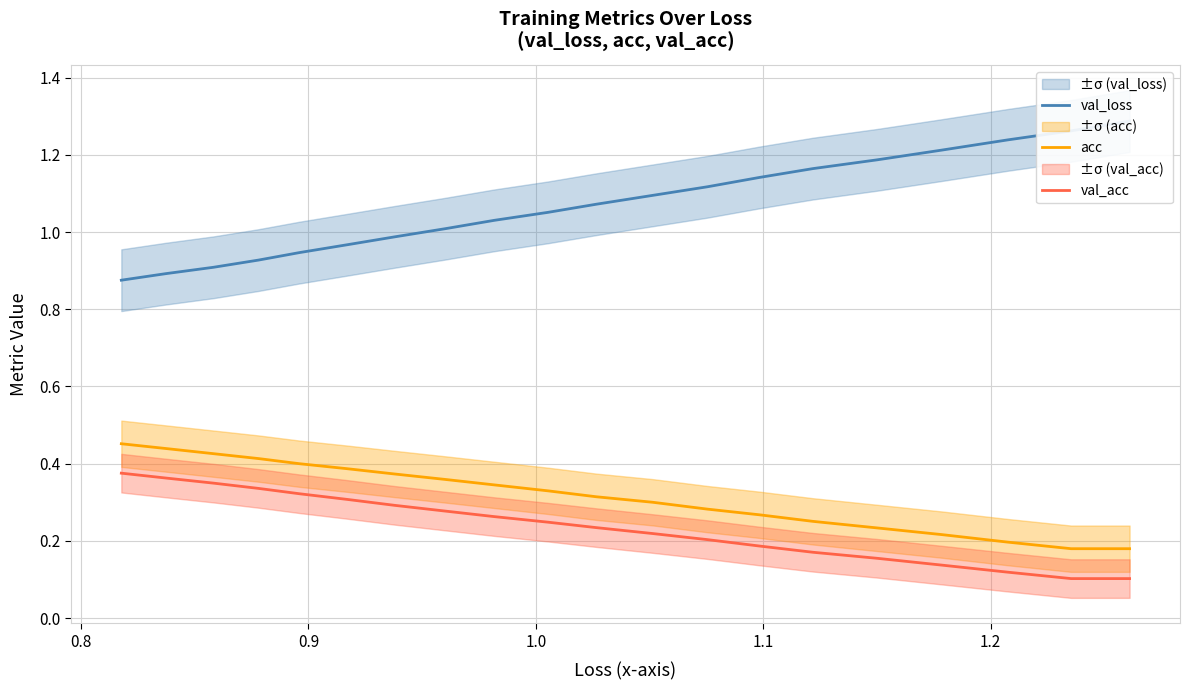

True or false: val_acc and acc intersect in this chart.

False